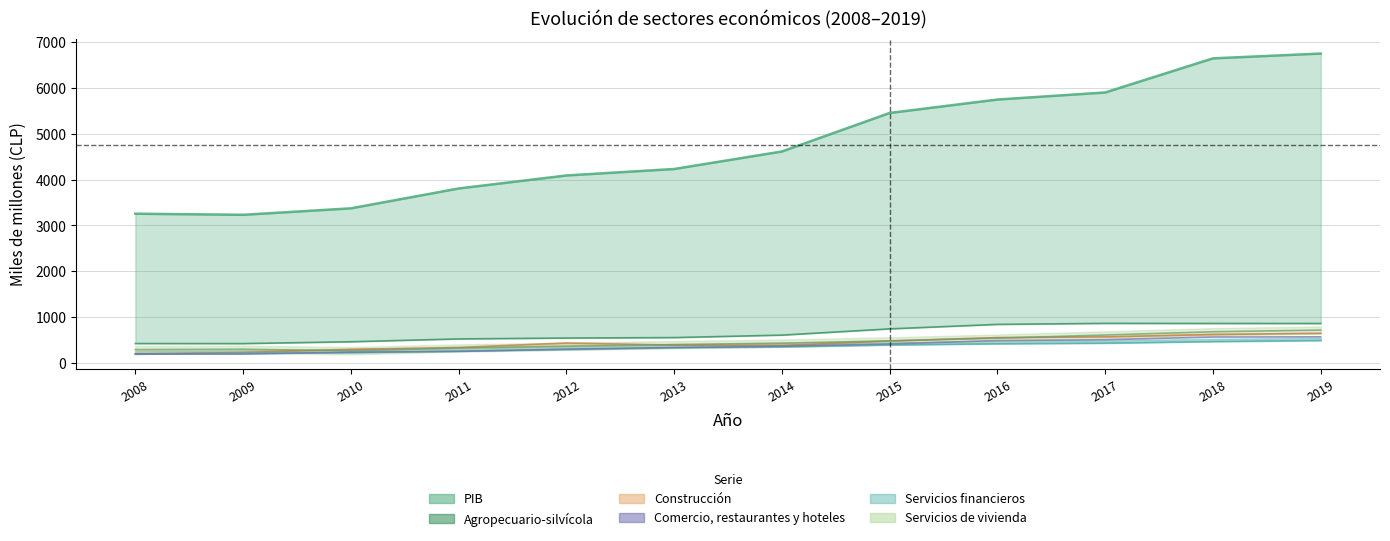

True or false: Comercio, restaurantes y hoteles has a value of 562 at 2013.

False